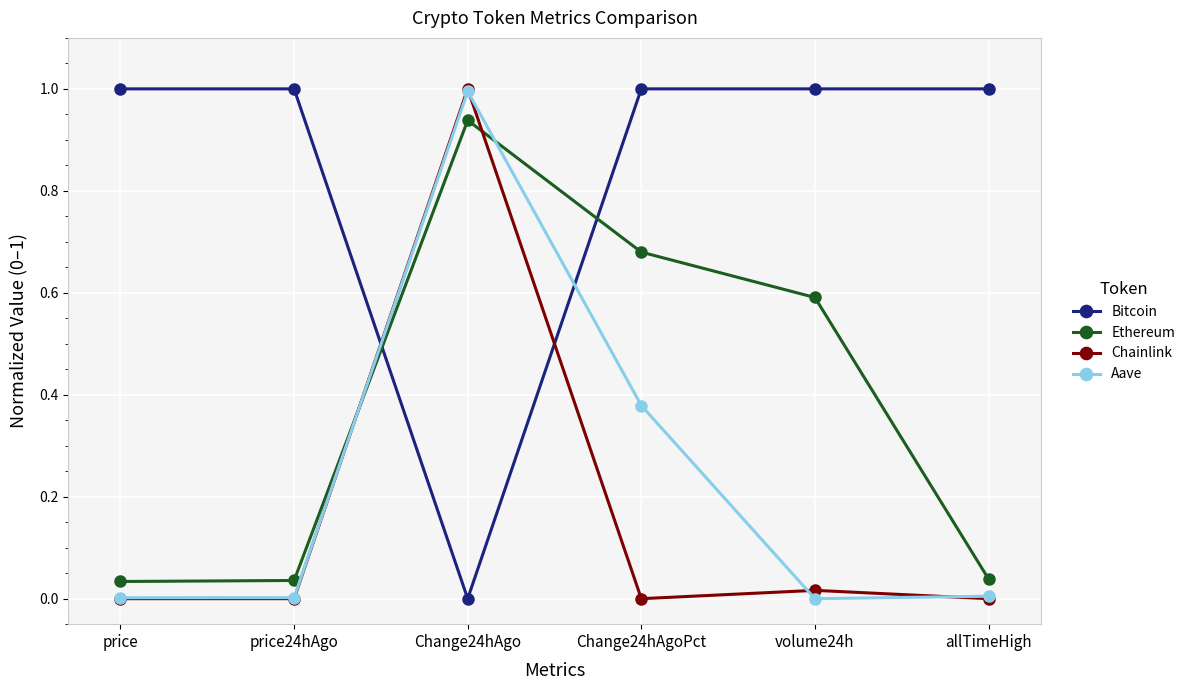

What is the label of the 6th point from the right?

price